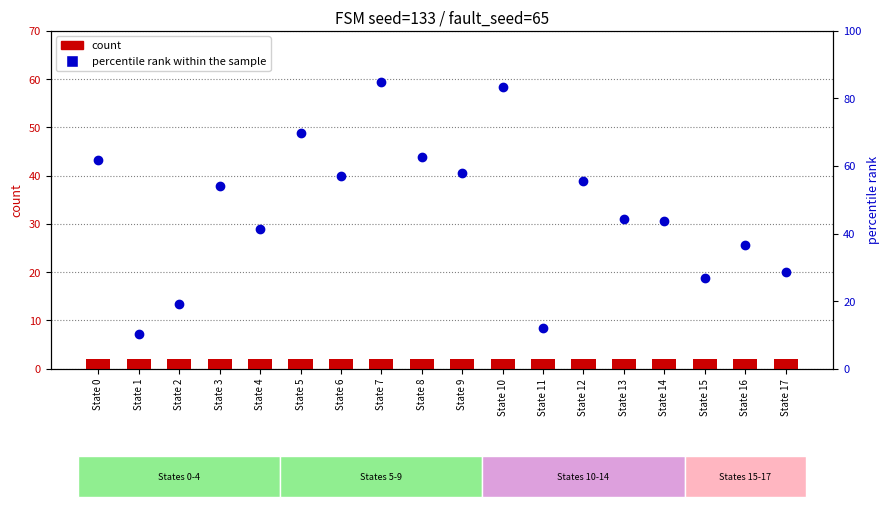

At which category is the sum across all series the highest?

State 7